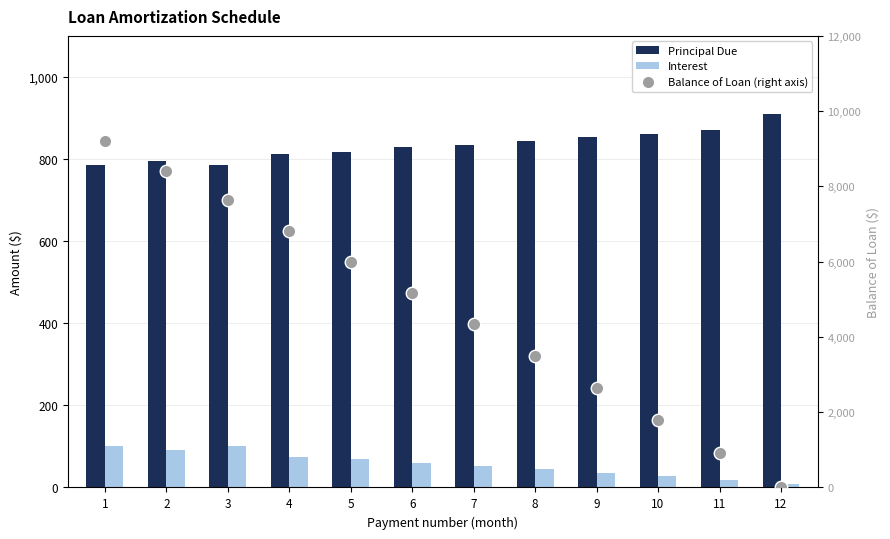

How many series are shown in this chart?

3